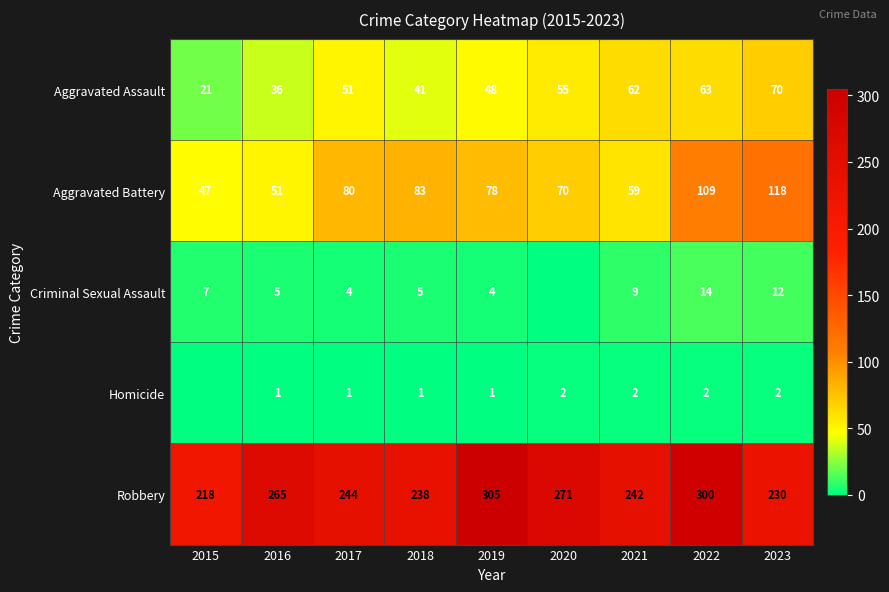

Is the value of Homicide at 2021 greater than the value of Criminal Sexual Assault at 2022?

No